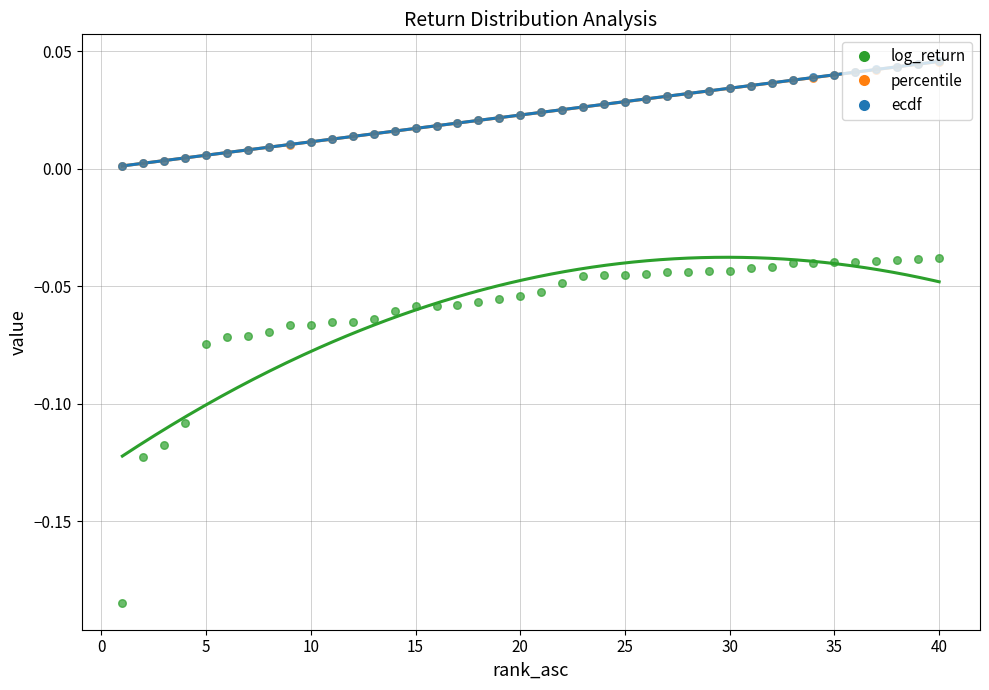

Which series has the largest Y range (max minus min)?

log_return